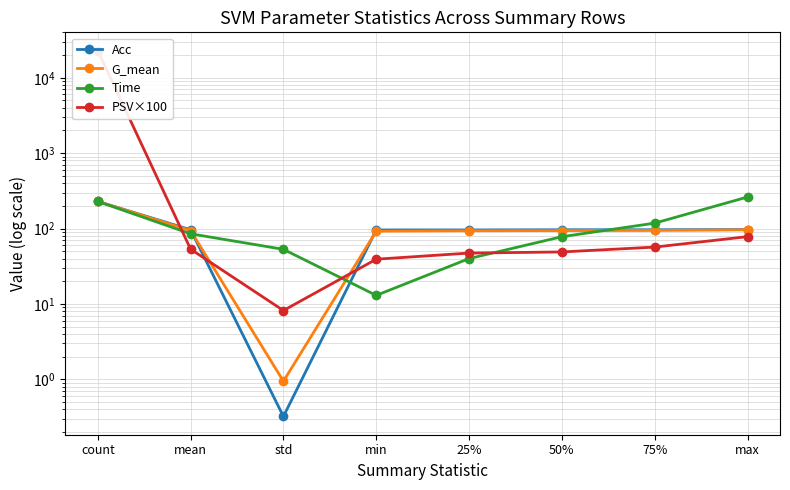

The Acc series shows 96.4 at 50%. True or false?

True